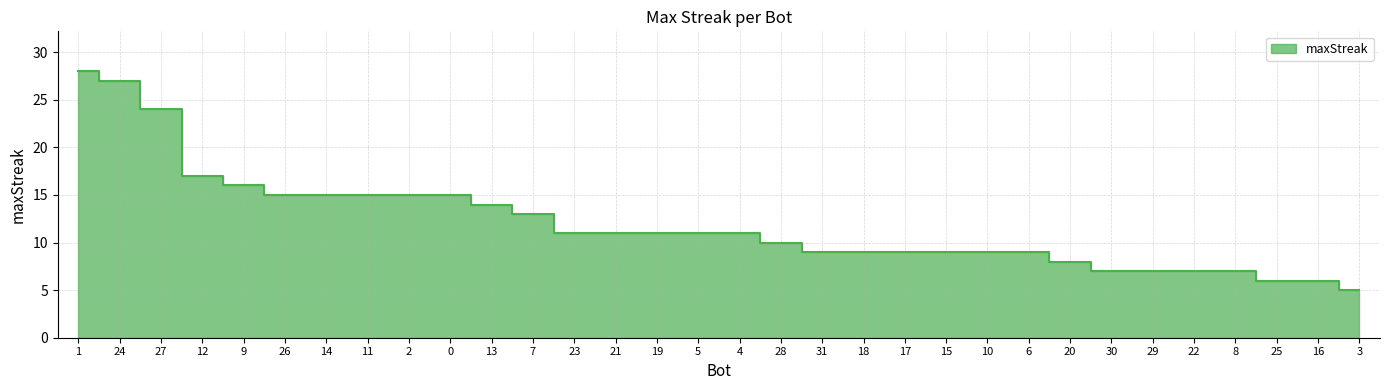

Rank the categories by value from highest to lowest.

1, 24, 27, 12, 9, 26, 14, 11, 2, 0, 13, 7, 23, 21, 19, 5, 4, 28, 31, 18, 17, 15, 10, 6, 20, 30, 29, 22, 8, 25, 16, 3